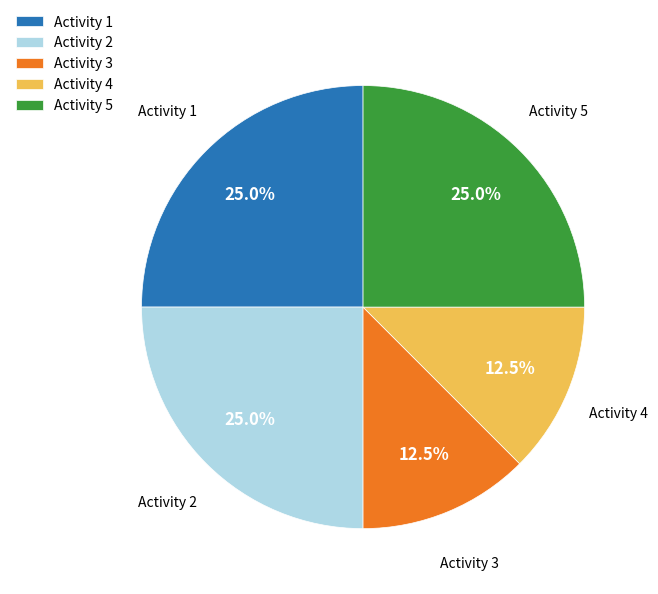

Is Activity 5 the majority of the pie?

No